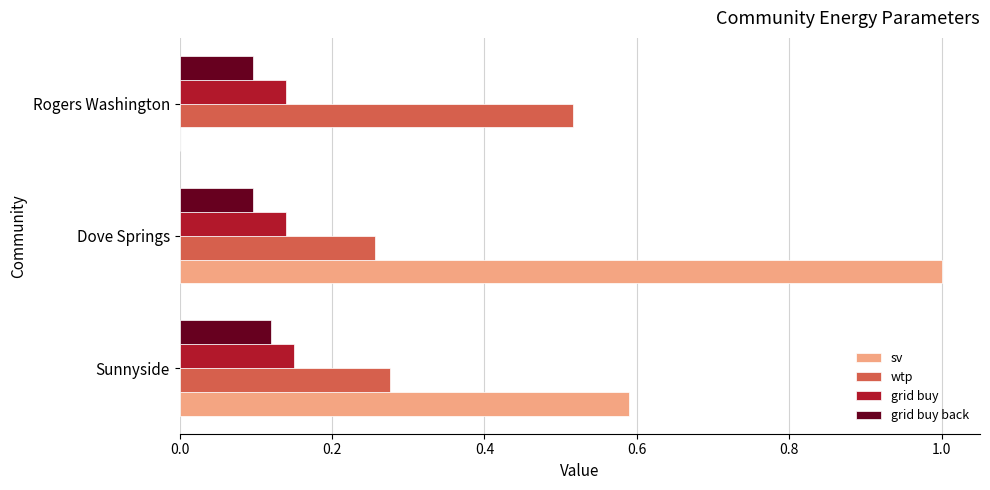

Which series has the largest range (max minus min)?

sv